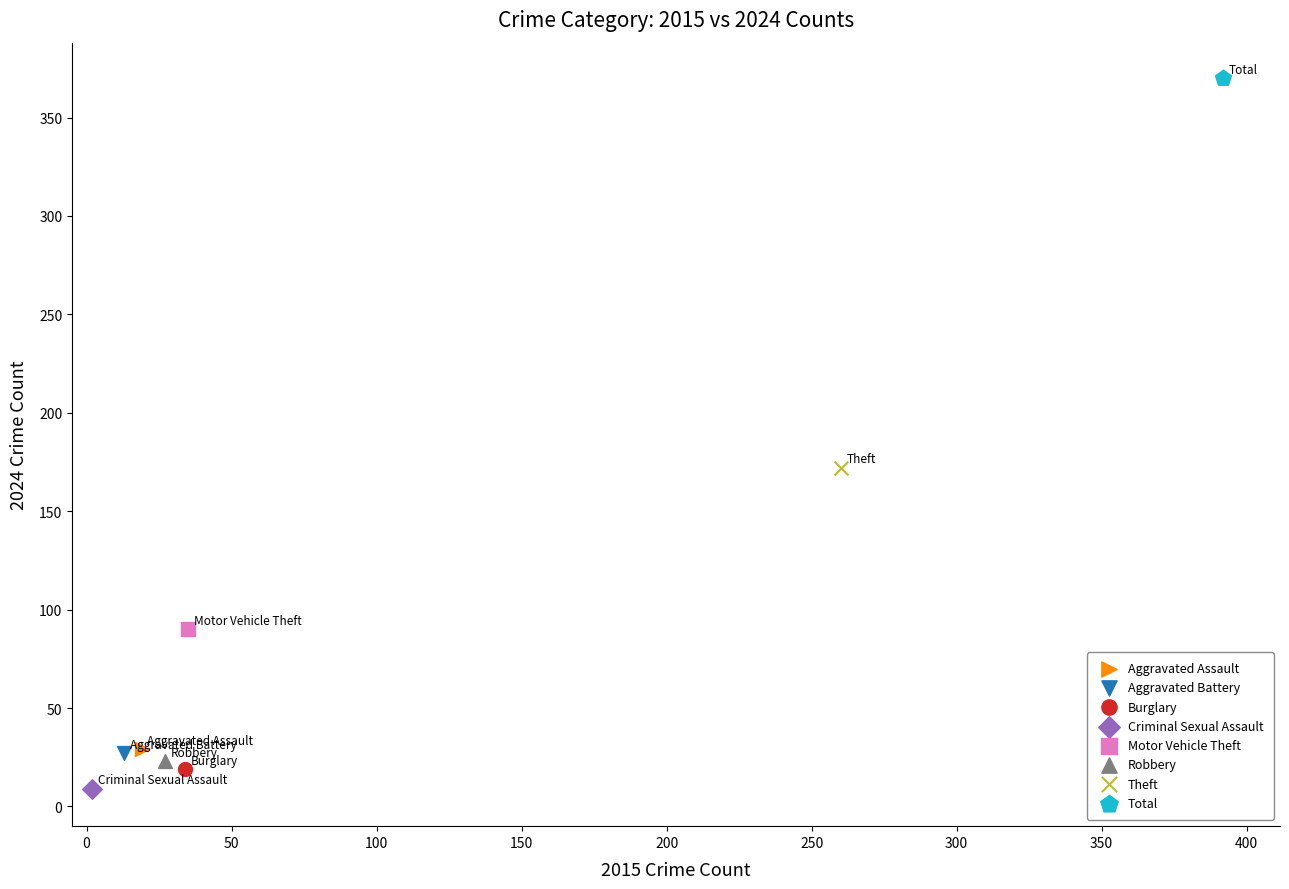

Which series contains the lowest Y value?

Criminal Sexual Assault